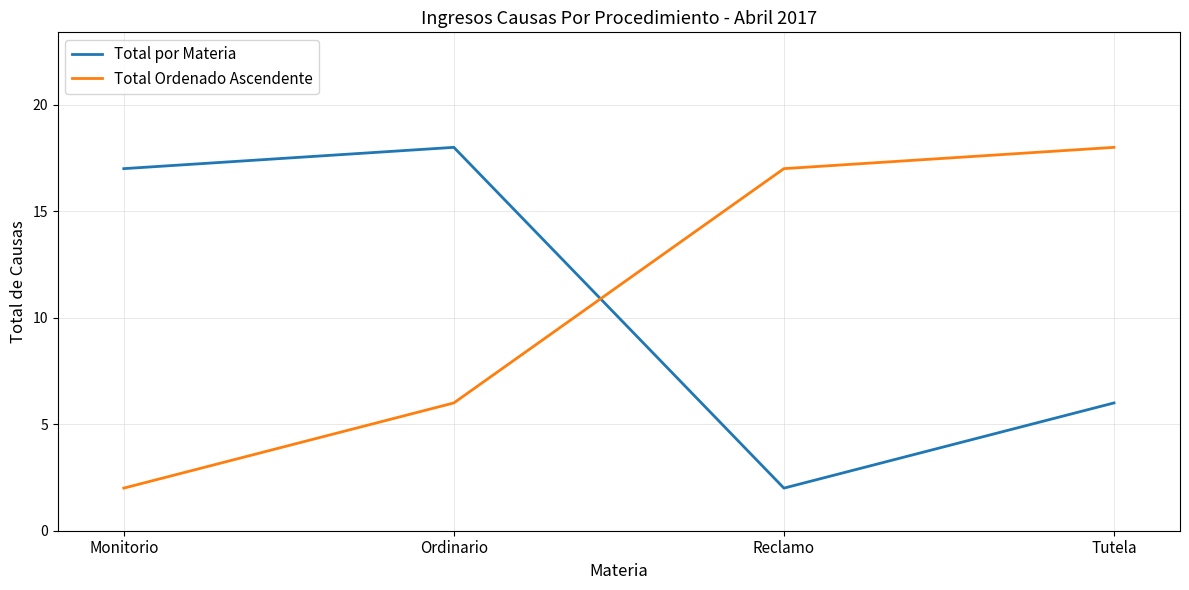

How many times do Total por Materia and Total Ordenado Ascendente cross each other?

1